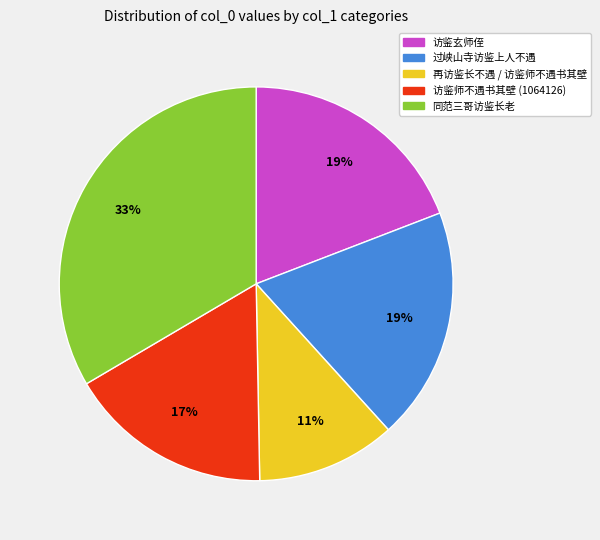

Is there any slice that represents more than half of the pie?

No